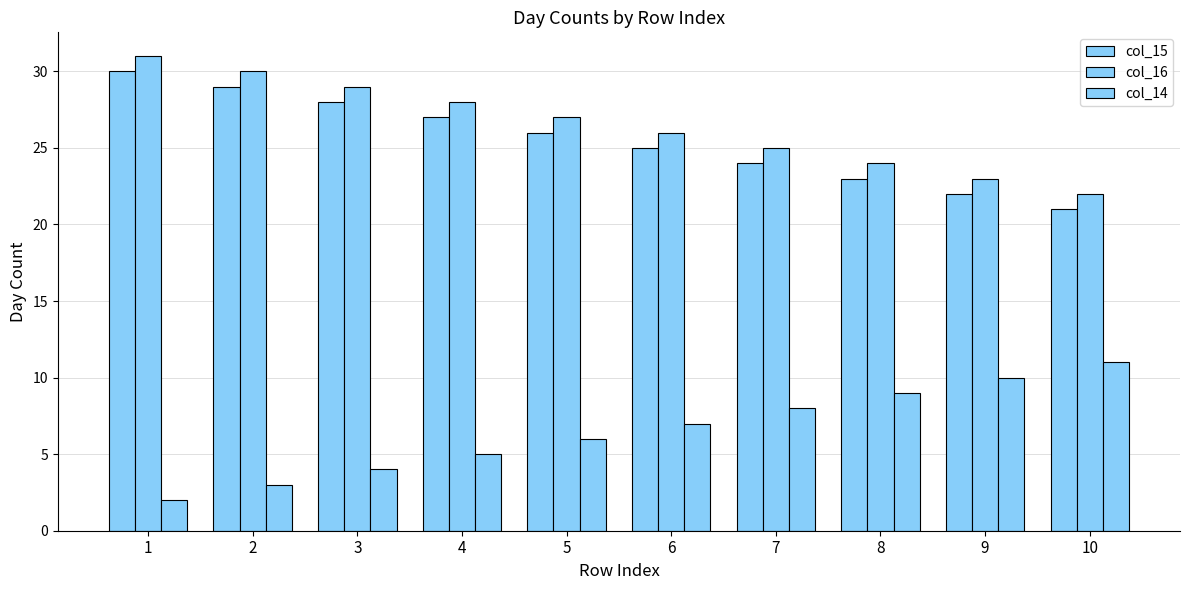

Read the col_16 value at 5.

27